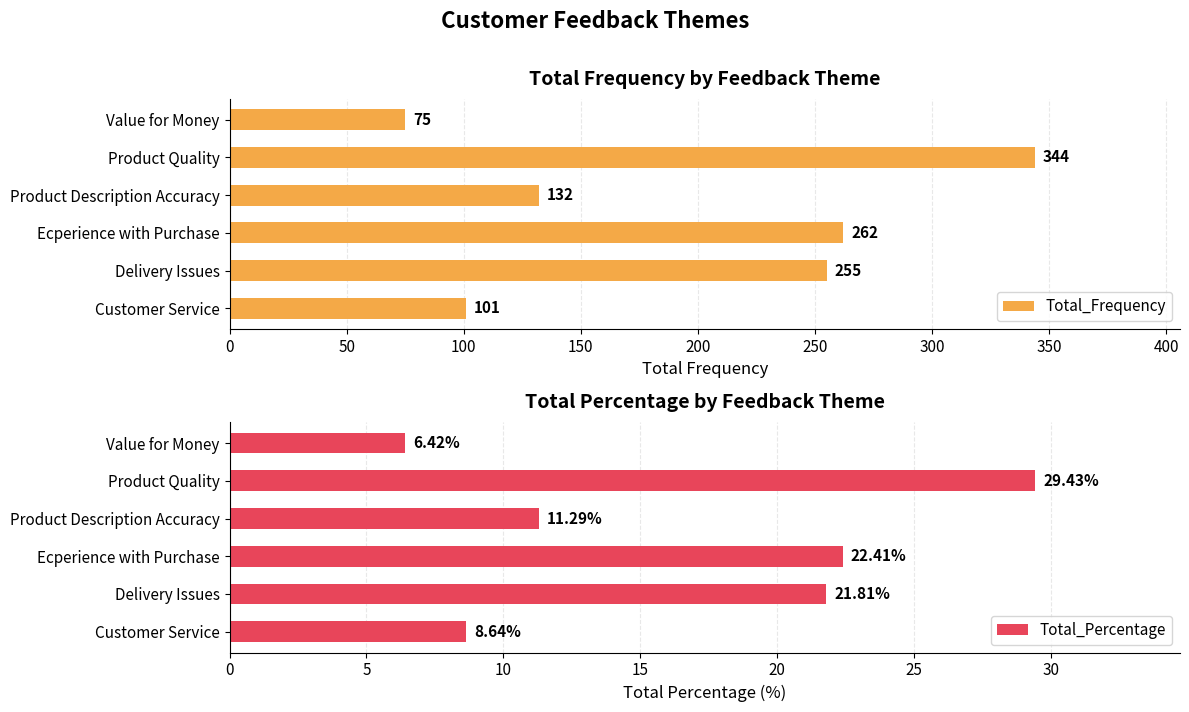

List the series in order of their peak value, highest first.

Total_Frequency, Total_Percentage